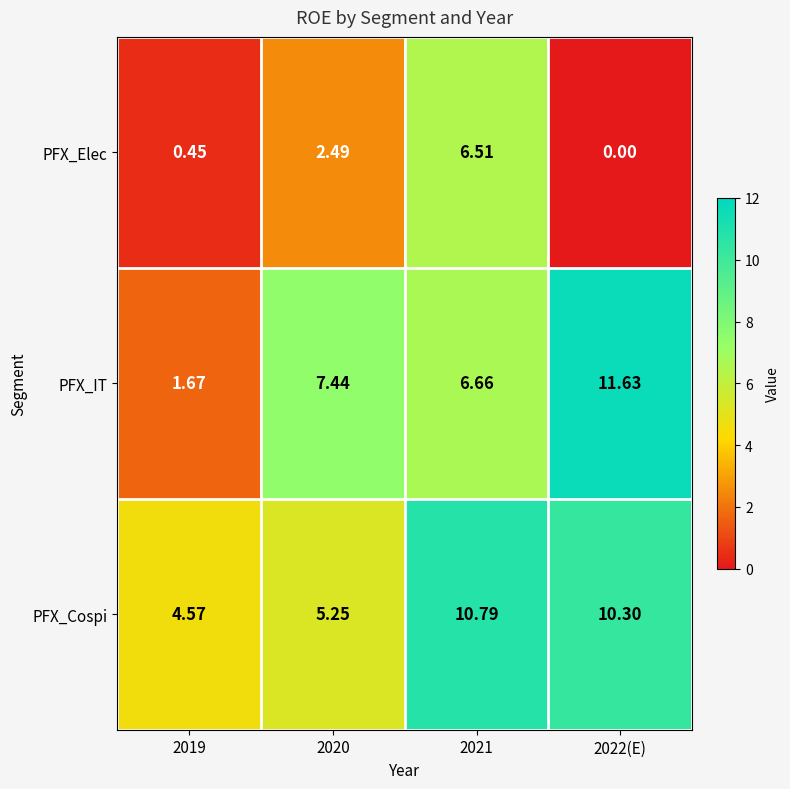

What is the spread (max minus min) of values at 2019?

4.1